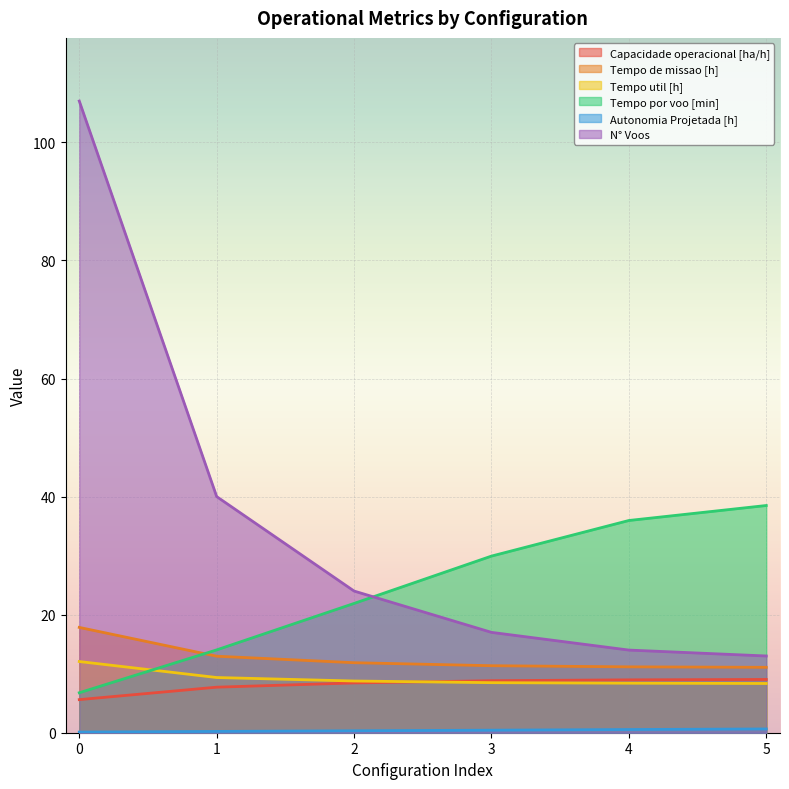

Count the number of data series in this chart.

6